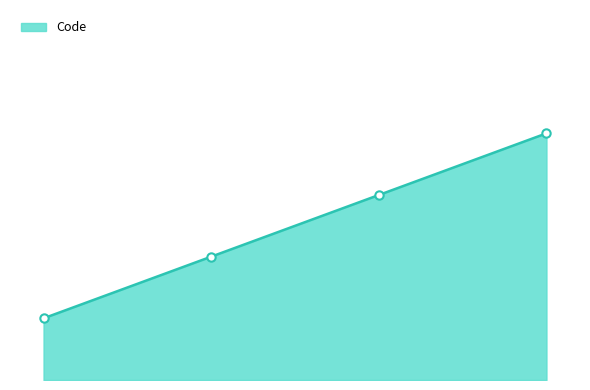

Where is the data nearest to the value 2?

Bed management